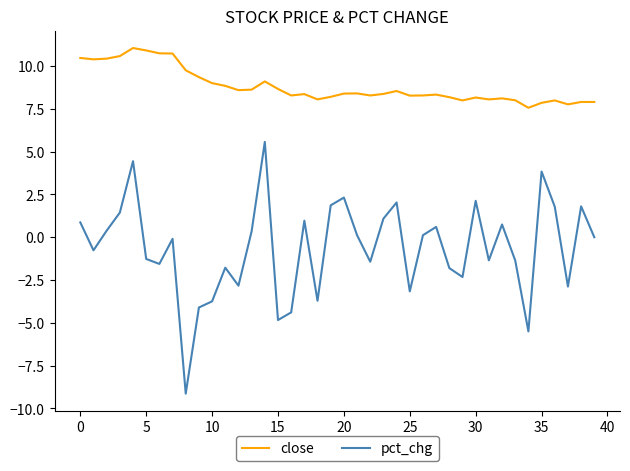

Which series has the widest spread of values?

pct_chg